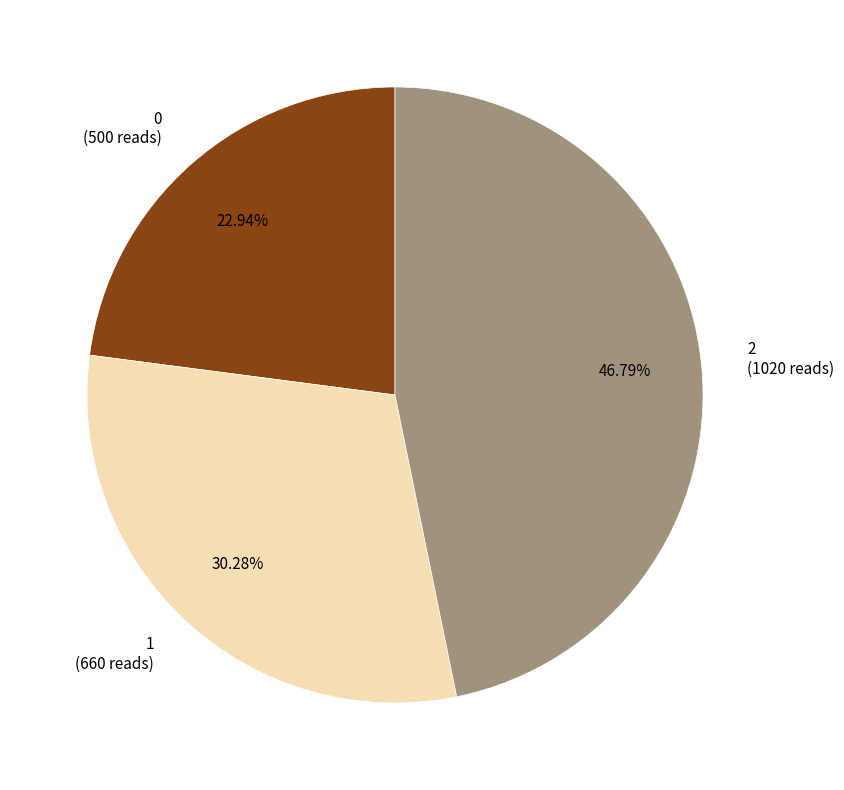

Combined, what portion of the pie is 1 and 2?

77.1%